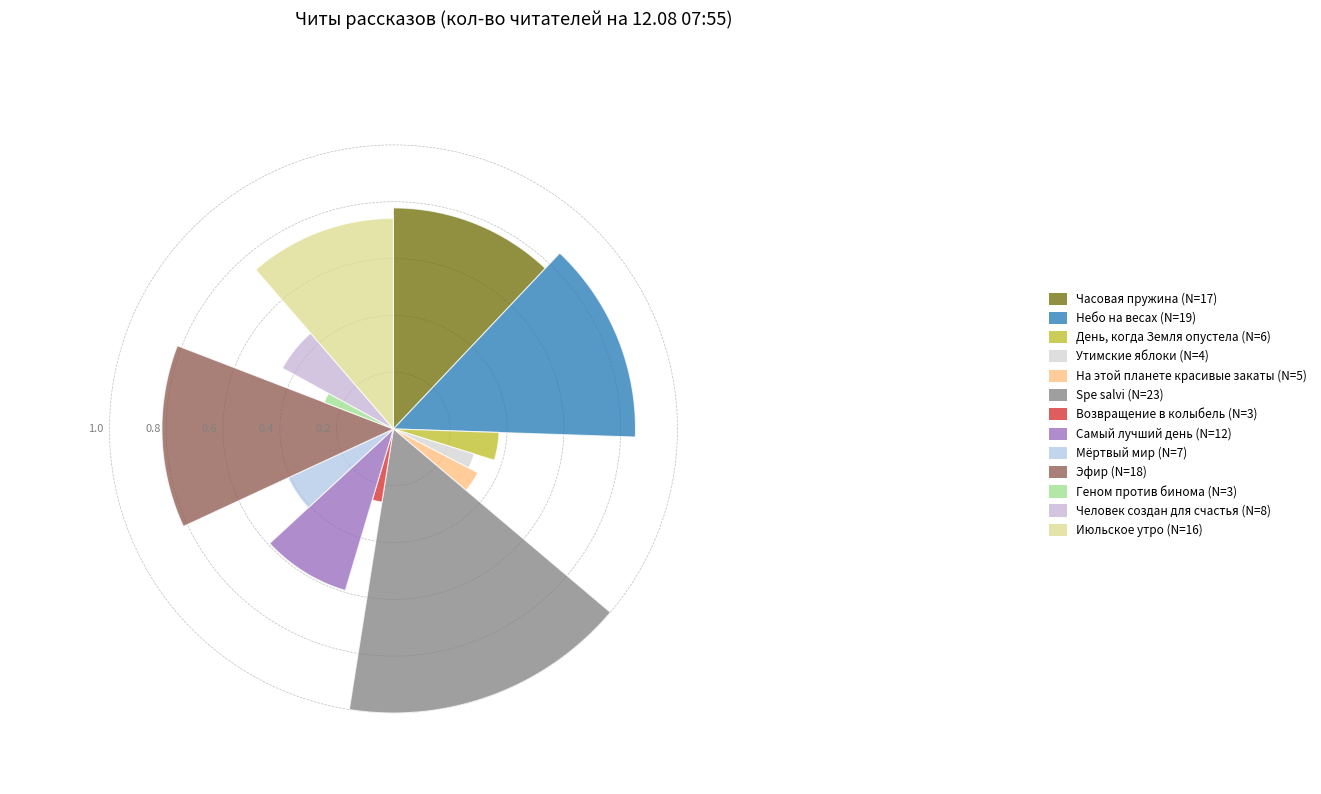

Is it true that На этой планете красивые закаты is 4% of the pie?

True